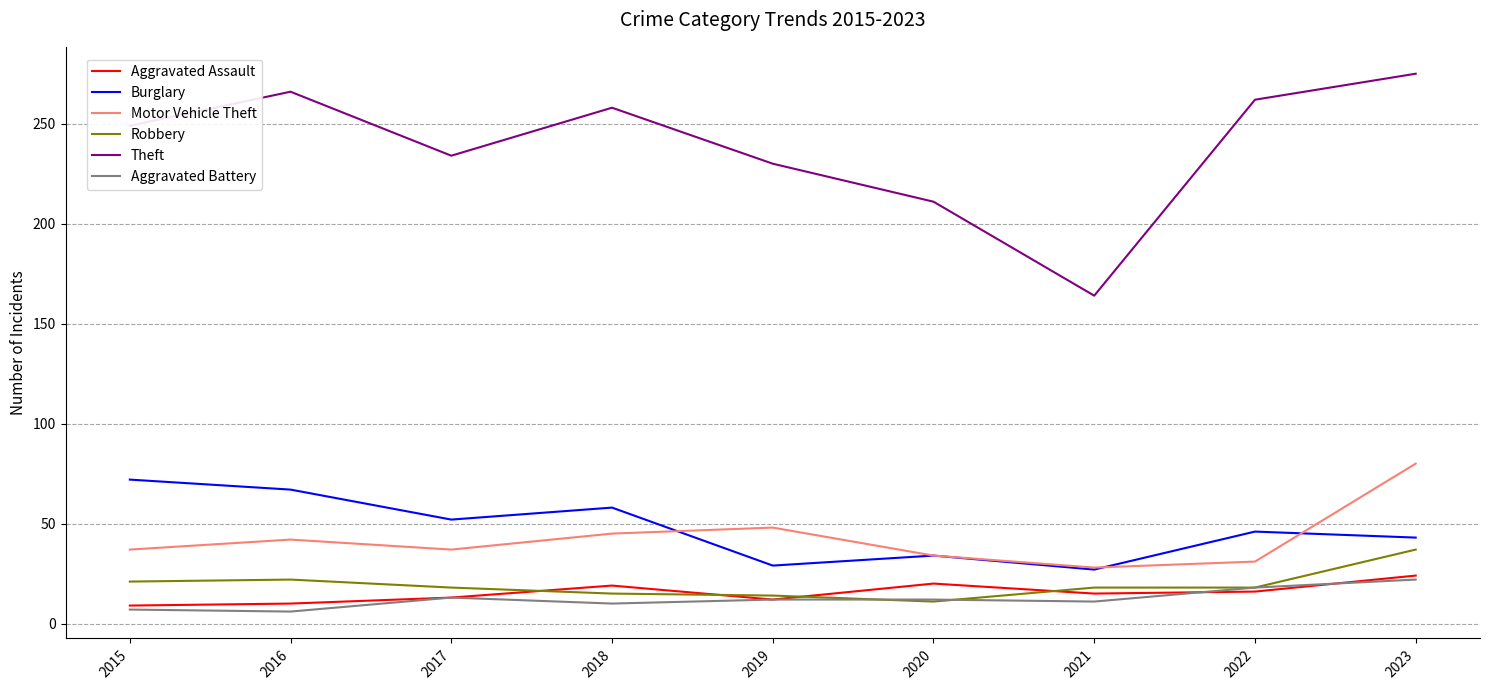

Which series has the largest total across all categories?

Theft